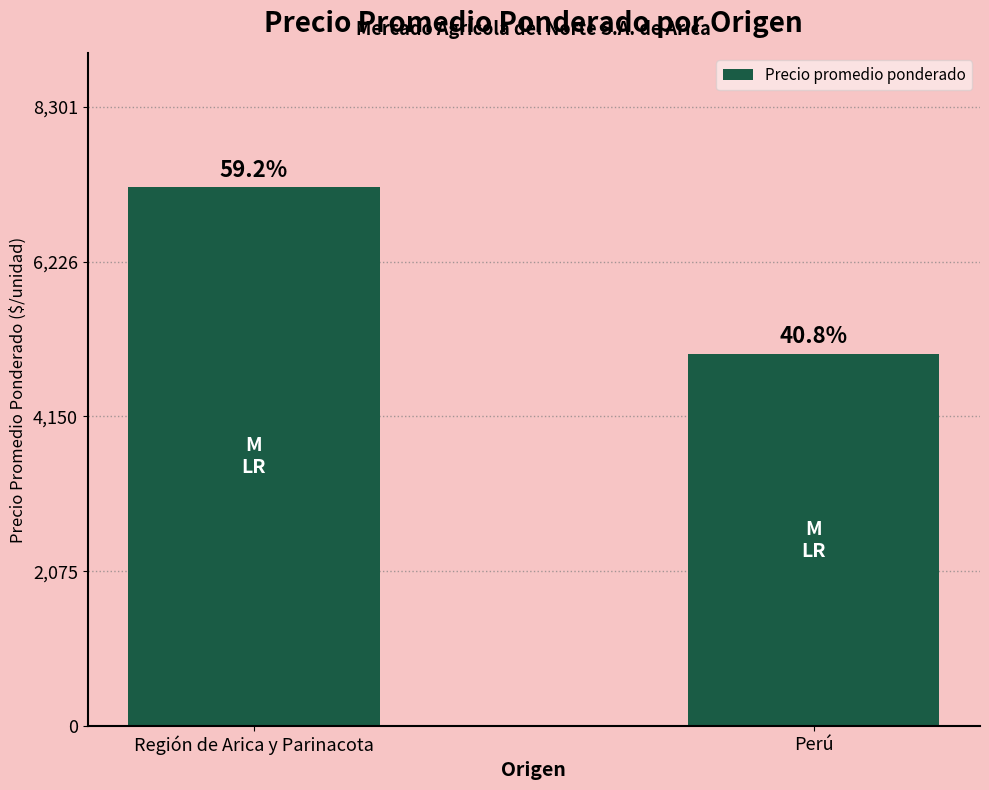

How many bars are there in total?

2